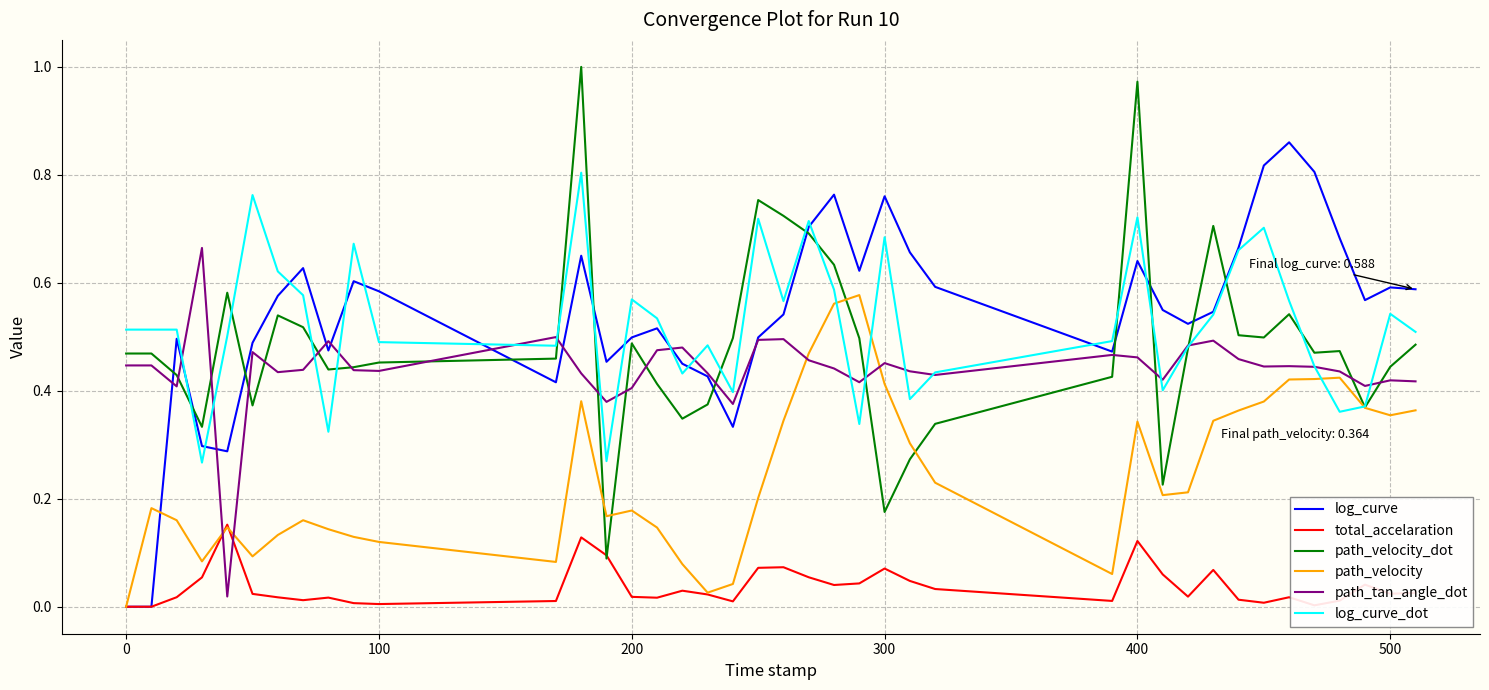

Rank the series by their maximum value, from highest to lowest.

path_velocity_dot, log_curve, log_curve_dot, path_tan_angle_dot, path_velocity, total_accelaration